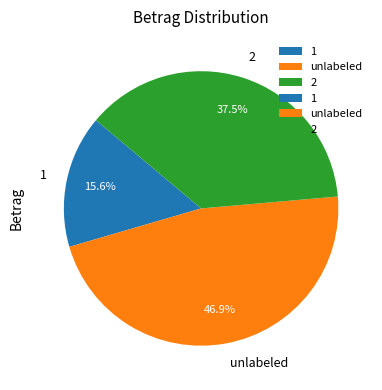

True or false: 1 accounts for 16% of the total.

True